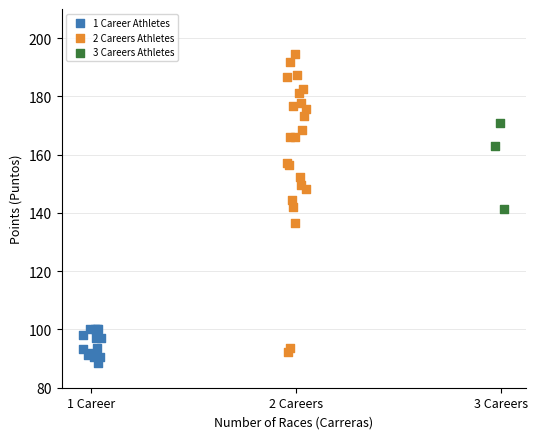

Which series has the largest Y range (max minus min)?

2 Careers Athletes